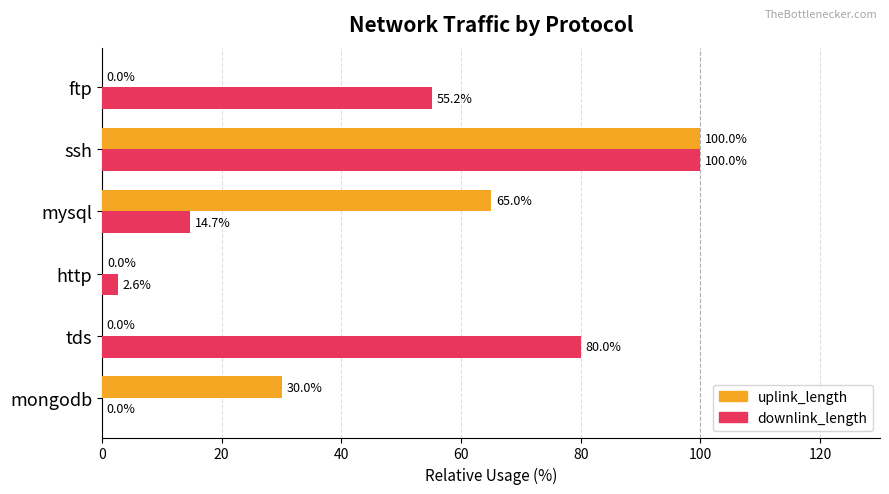

How many data points in uplink_length are above 30?

3